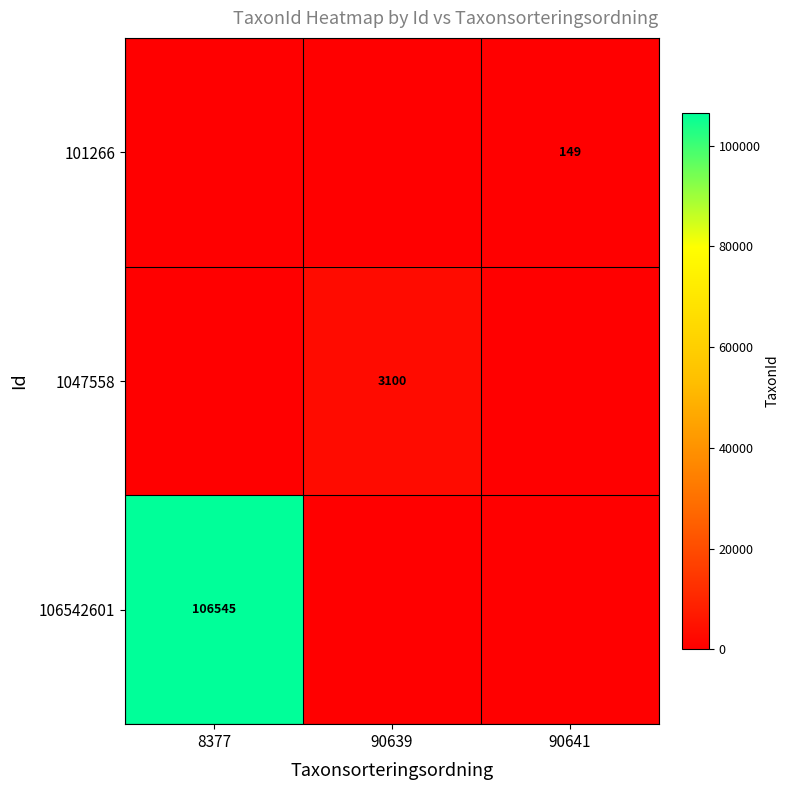

The 101266 series shows 95 at 90641. True or false?

False